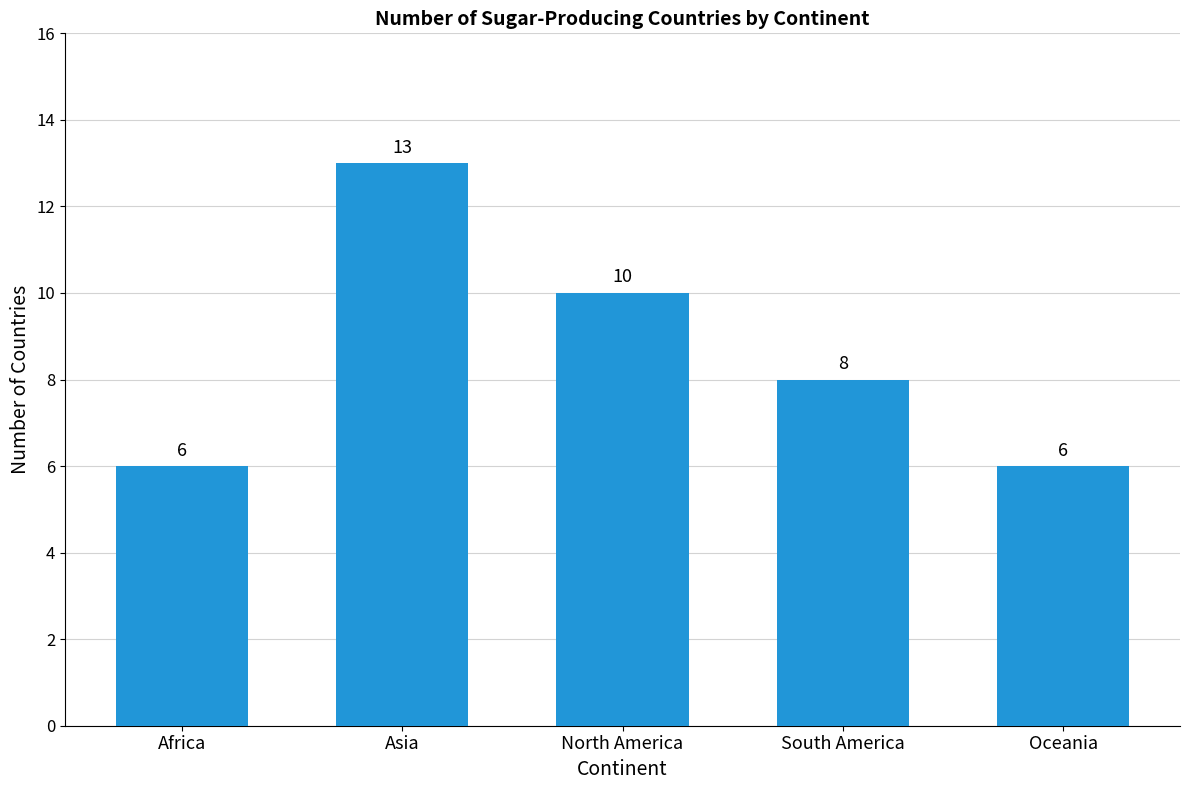

The chart shows a value of 10 at Oceania. True or false?

False